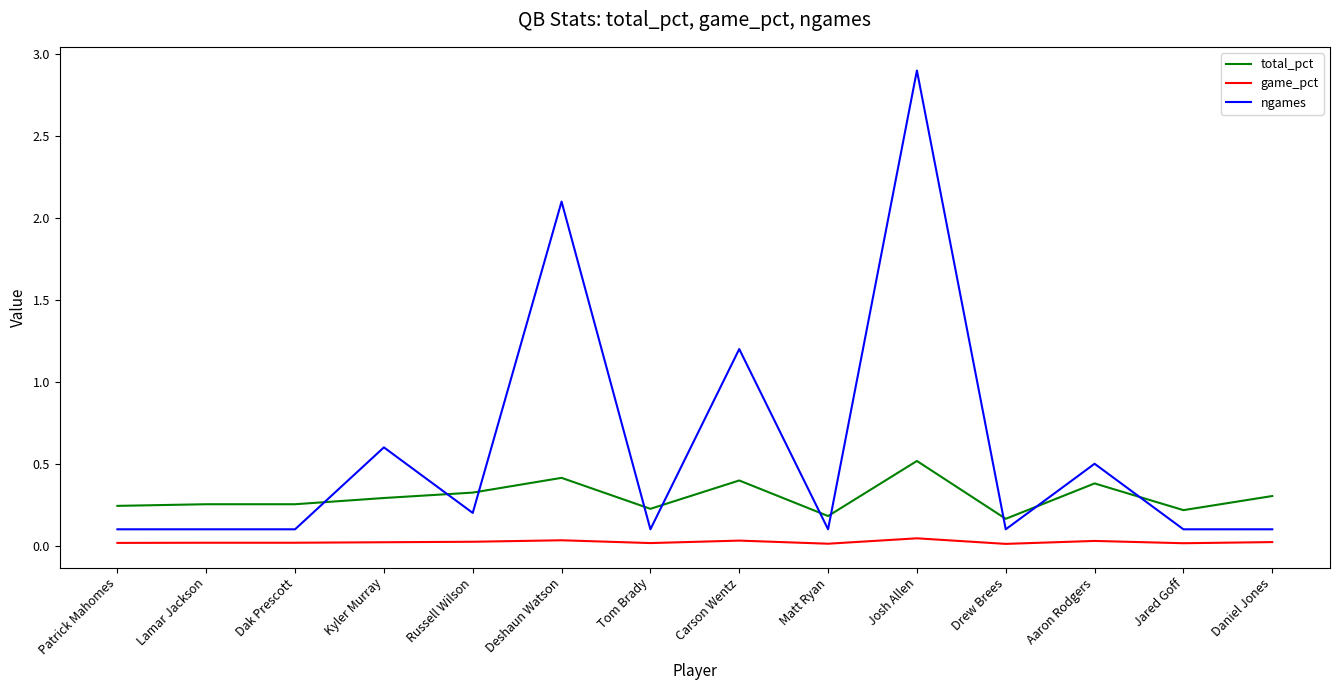

Rank the series at Matt Ryan from highest to lowest value.

total_pct, ngames, game_pct